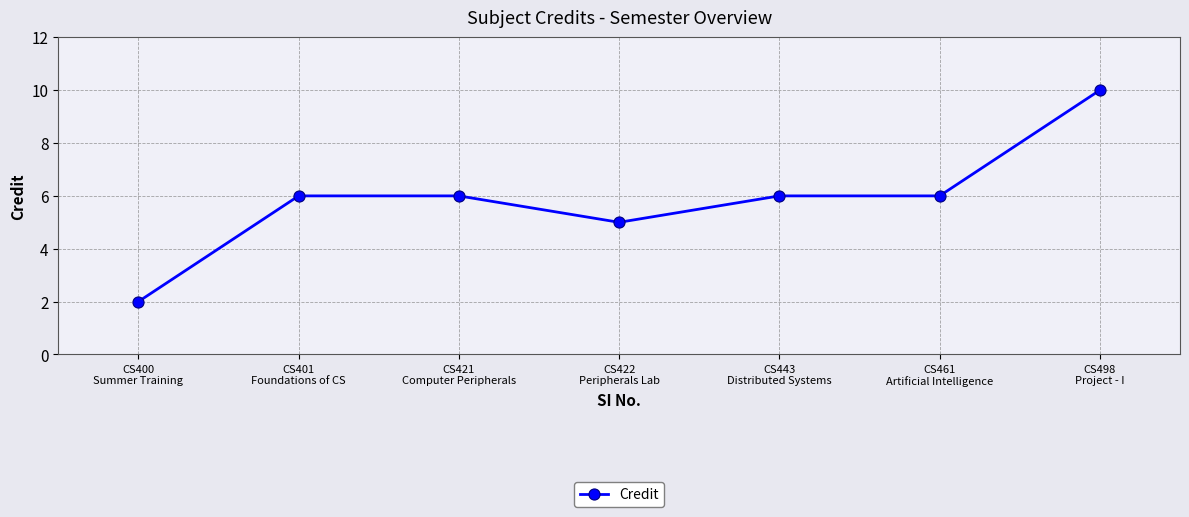

Is this an area chart (filled region under the line)?

No